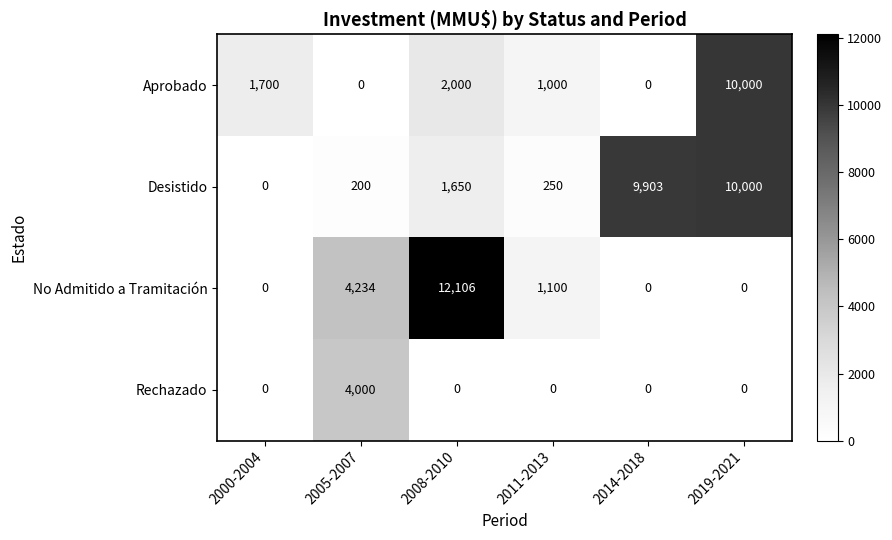

List the series in order of their overall mean, lowest first.

Rechazado, Aprobado, No Admitido a Tramitación, Desistido